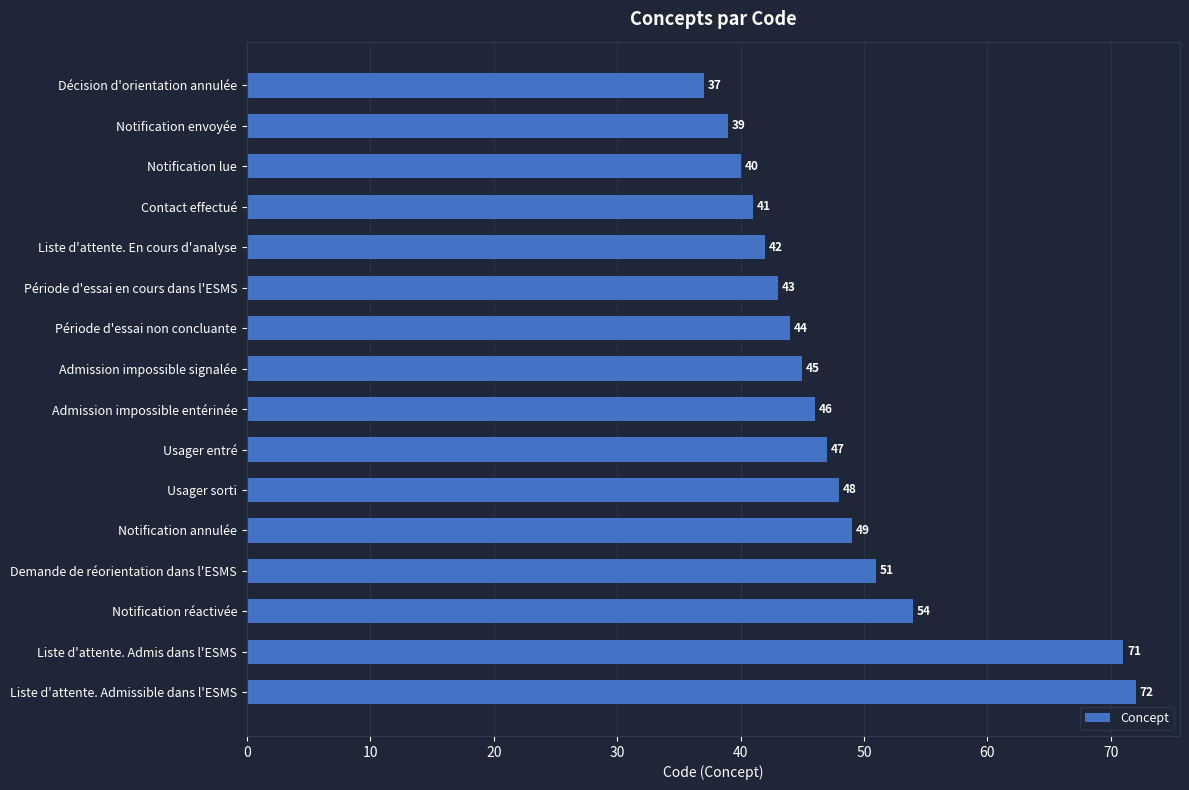

List the labels in order of value, smallest first.

Décision d'orientation annulée, Notification envoyée, Notification lue, Contact effectué, Liste d'attente. En cours d'analyse, Période d'essai en cours dans l'ESMS, Période d'essai non concluante, Admission impossible signalée, Admission impossible entérinée, Usager entré, Usager sorti, Notification annulée, Demande de réorientation dans l'ESMS, Notification réactivée, Liste d'attente. Admis dans l'ESMS, Liste d'attente. Admissible dans l'ESMS